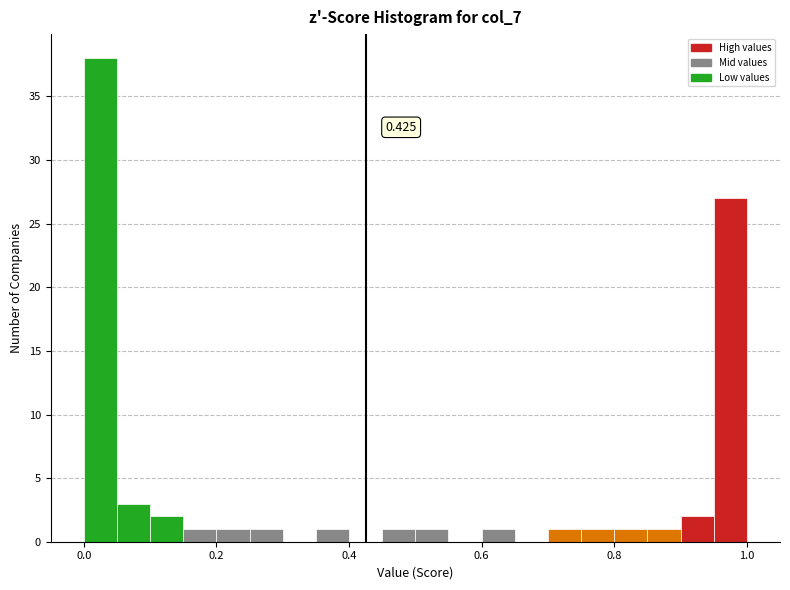

Read against the x-axis, roughly where is the centre of the tallest bar?

0.02